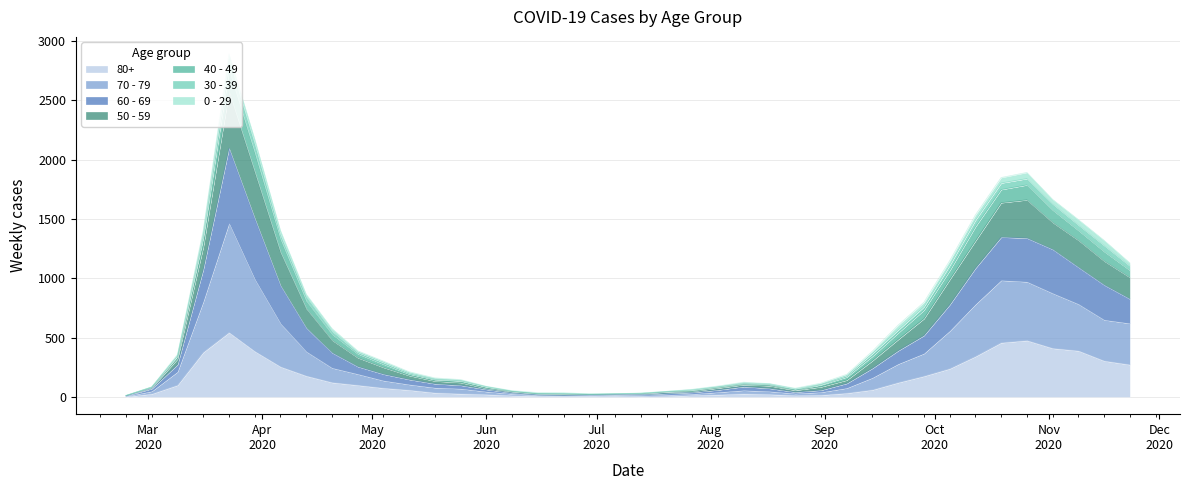

Does the chart have visible grid lines?

Yes